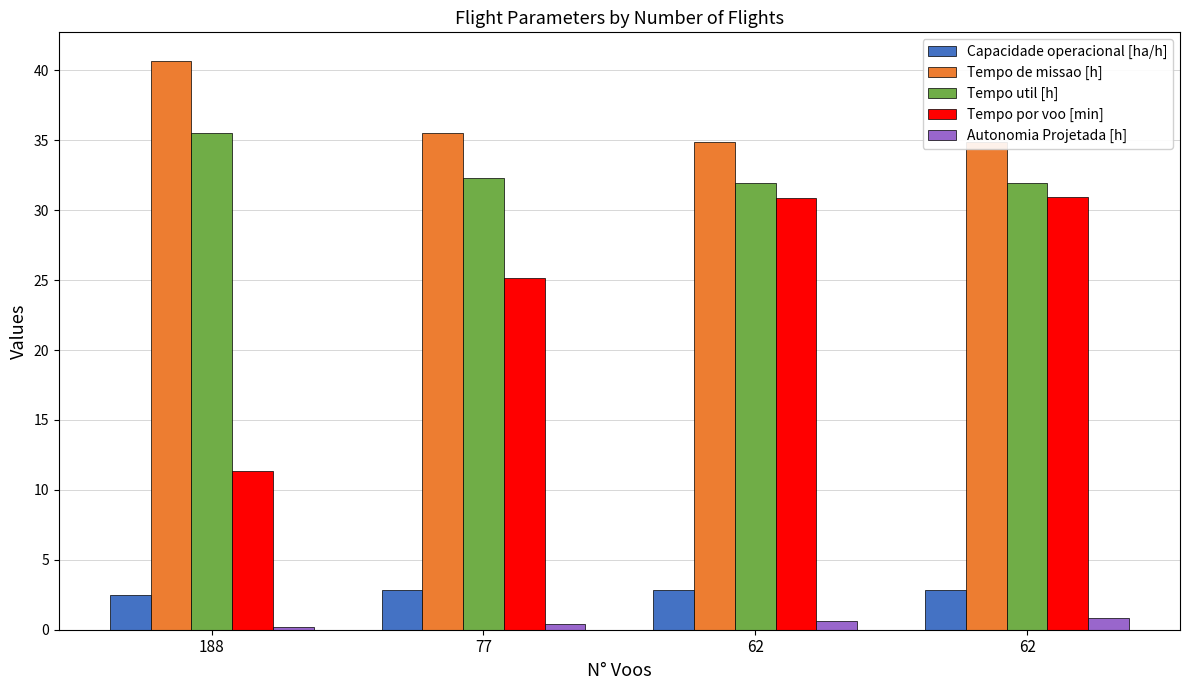

How many distinct data groups are displayed?

5